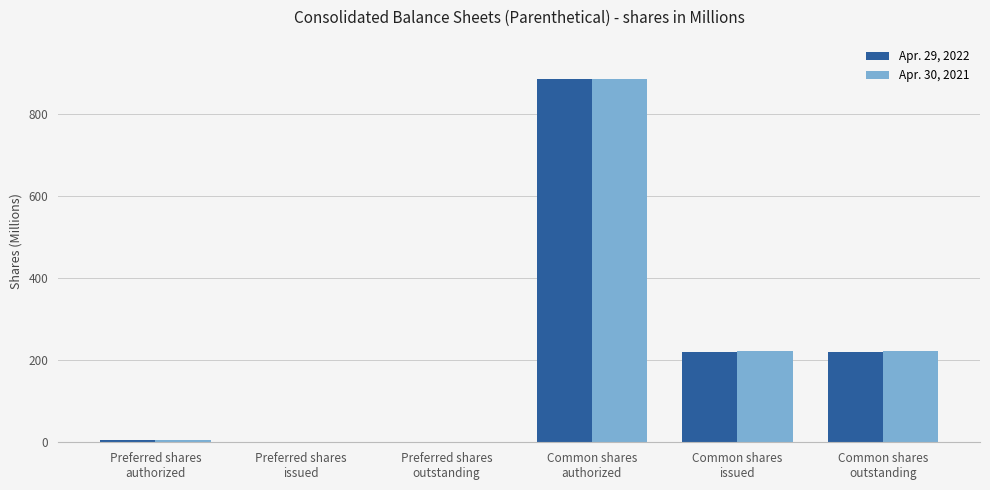

What is the maximum value shown in the chart?

885